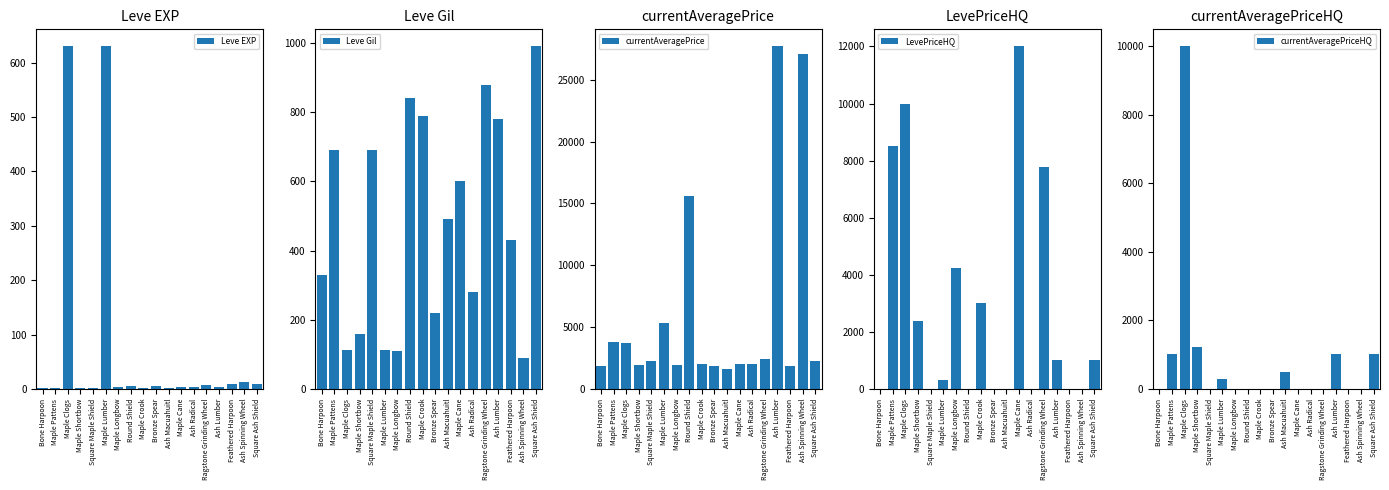

What is the sum of all currentAveragePrice values?

106986